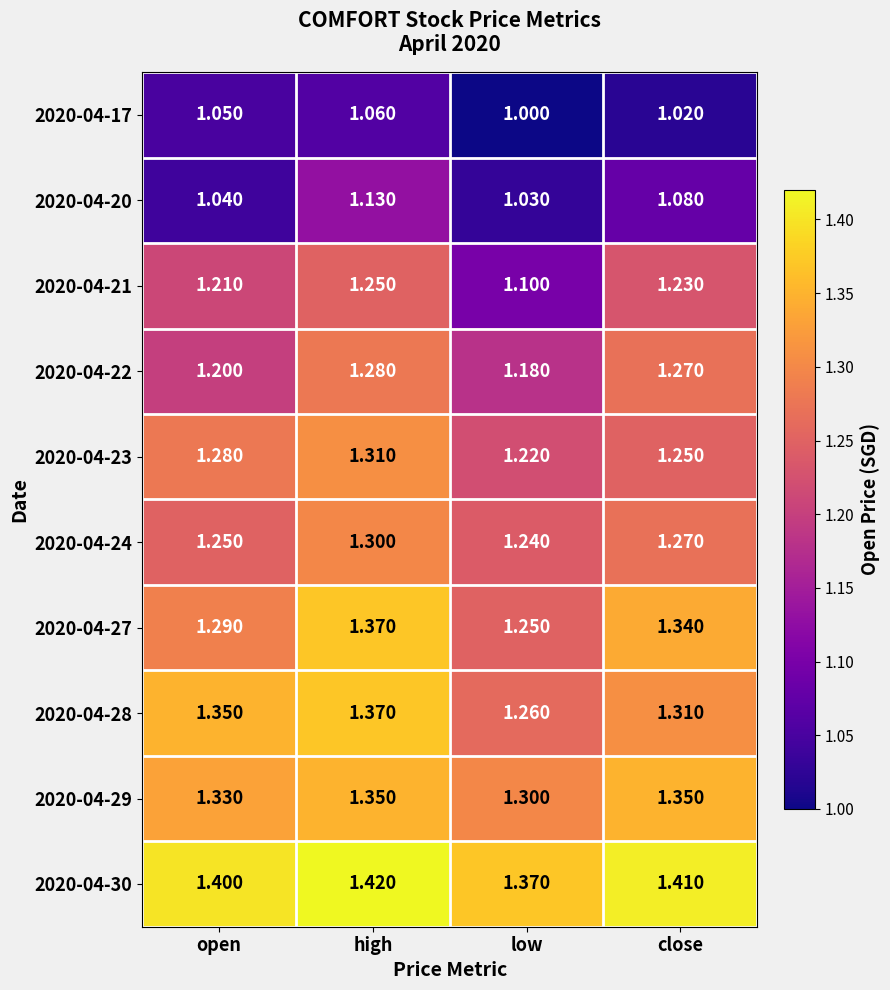

Which label corresponds to the smallest value in the chart?

low